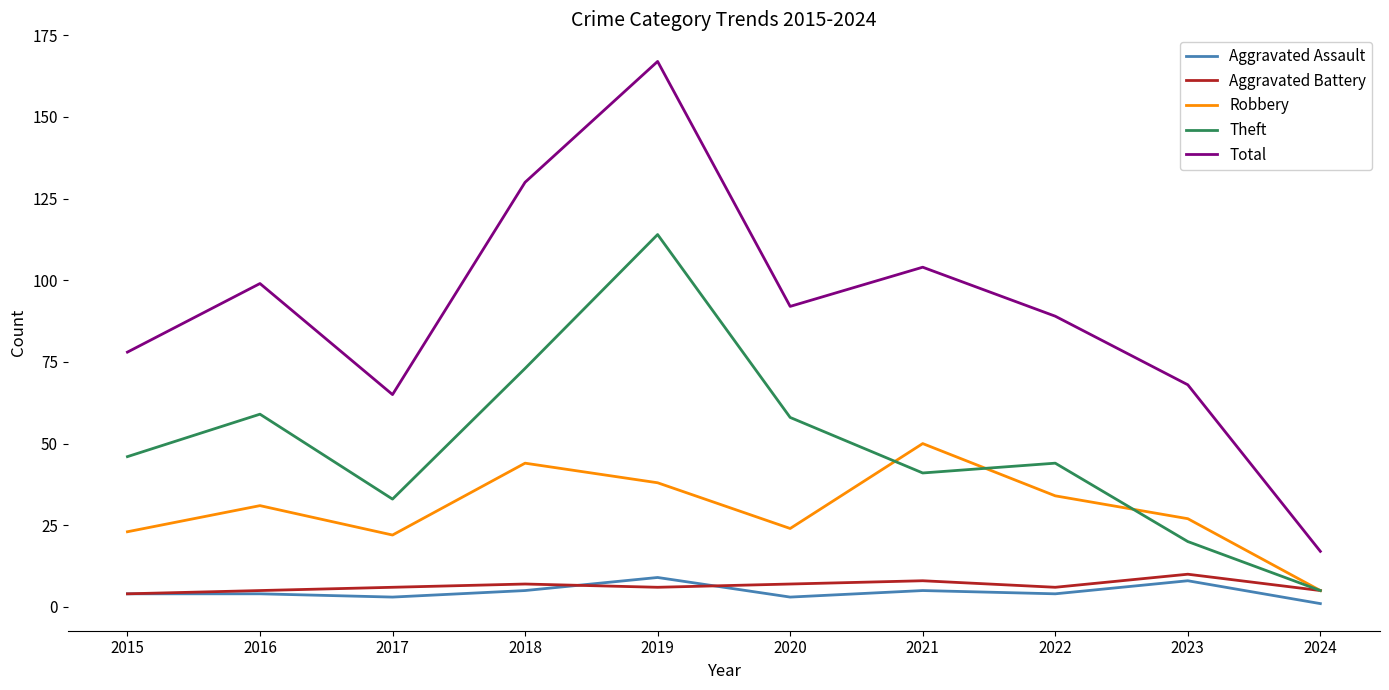

Is it true that Aggravated Assault equals 3 at 2017?

True